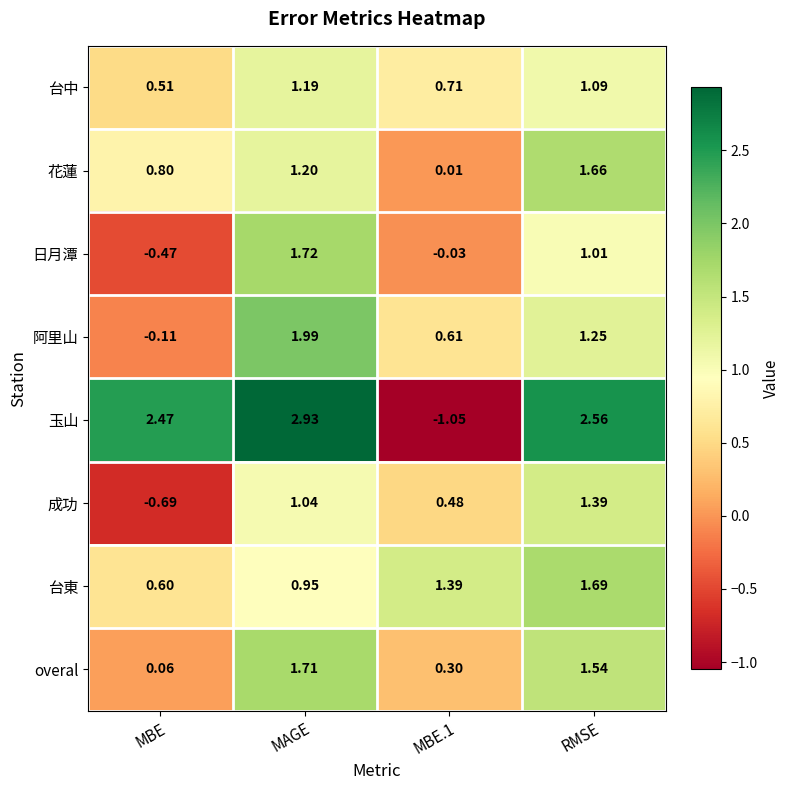

Which series has the largest range (max minus min)?

玉山